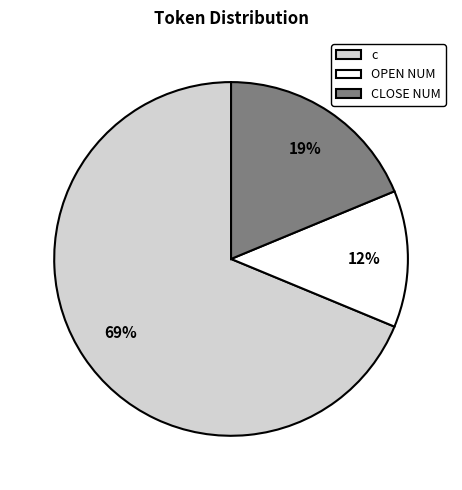

To the nearest percent, what portion does CLOSE NUM represent?

19%